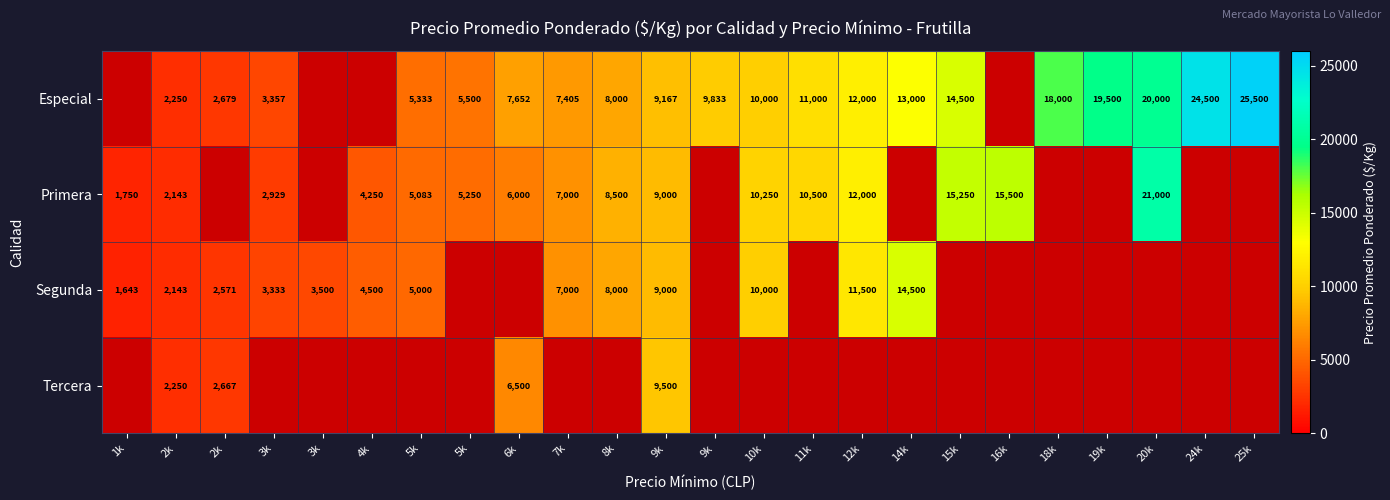

How many data points in Especial are less than 9833?

9